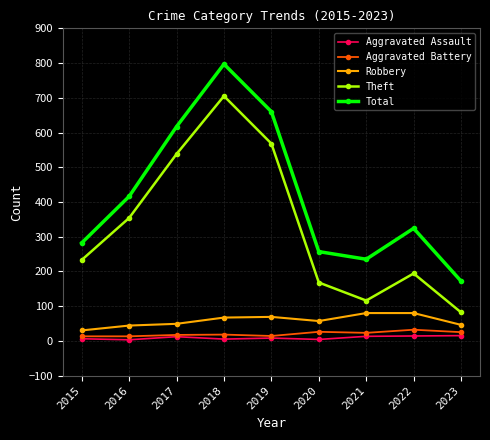

Rank the series by their maximum value, from lowest to highest.

Aggravated Assault, Aggravated Battery, Robbery, Theft, Total